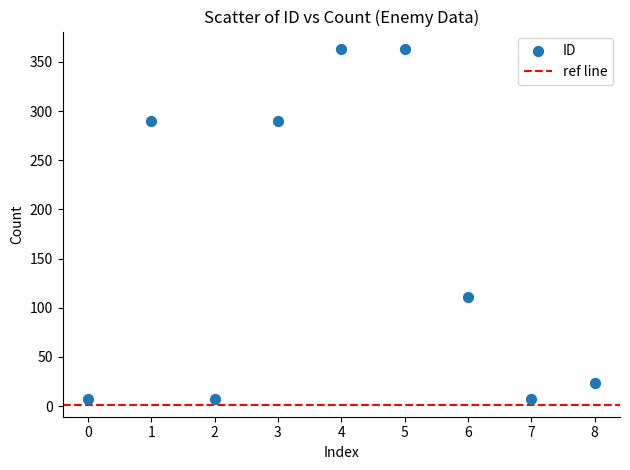

What is the average Y value?

162